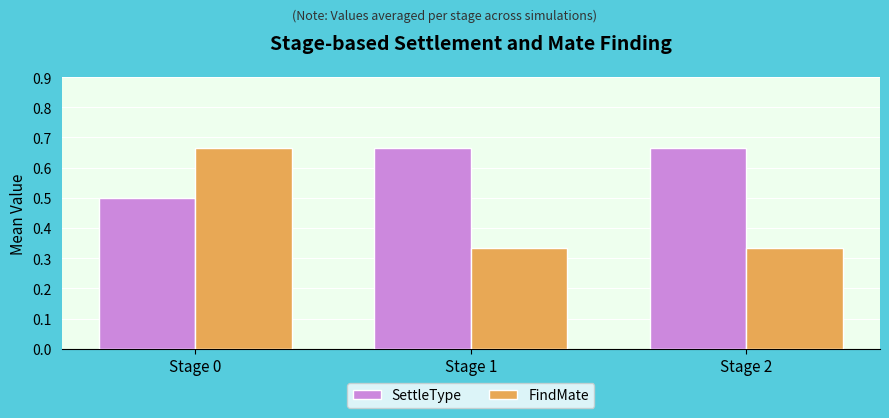

At which category is the sum across all series the highest?

Stage 0